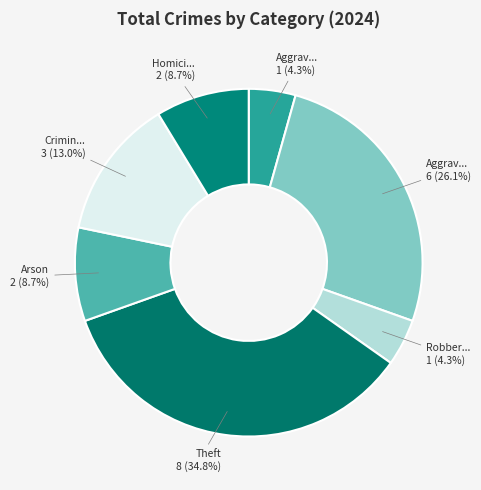

How many slices are in this pie chart?

7